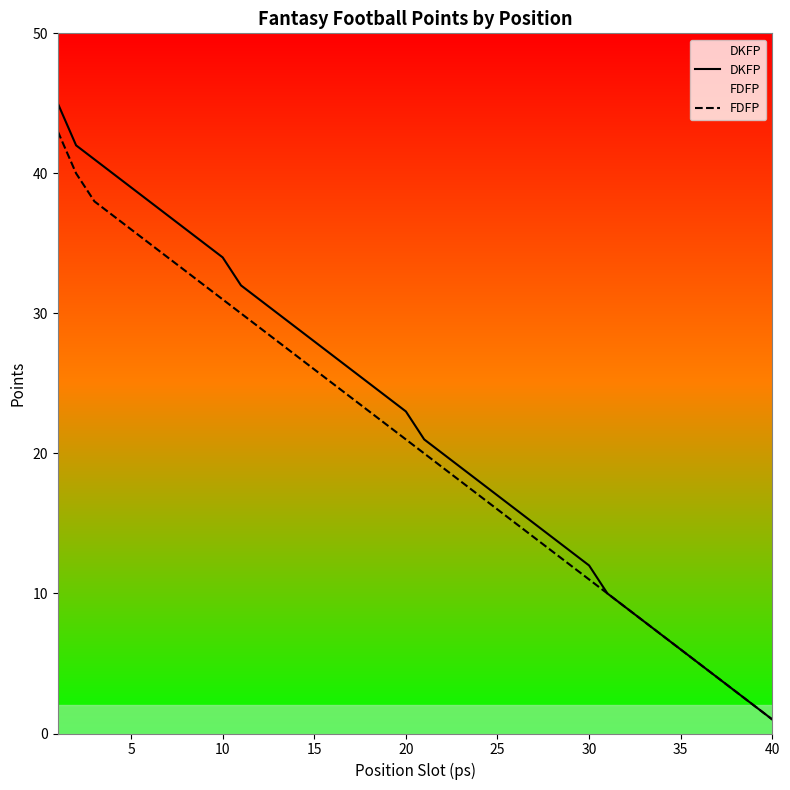

The FDFP series shows 1 at 40. True or false?

True